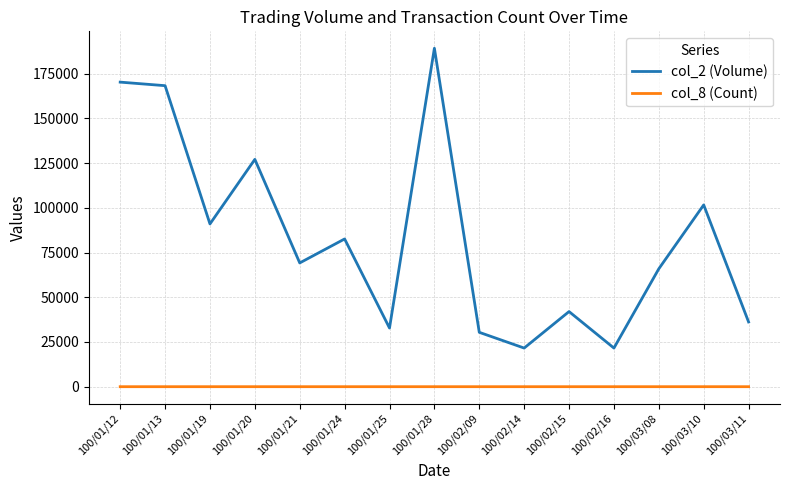

At which category is the sum across all series the highest?

100/01/28